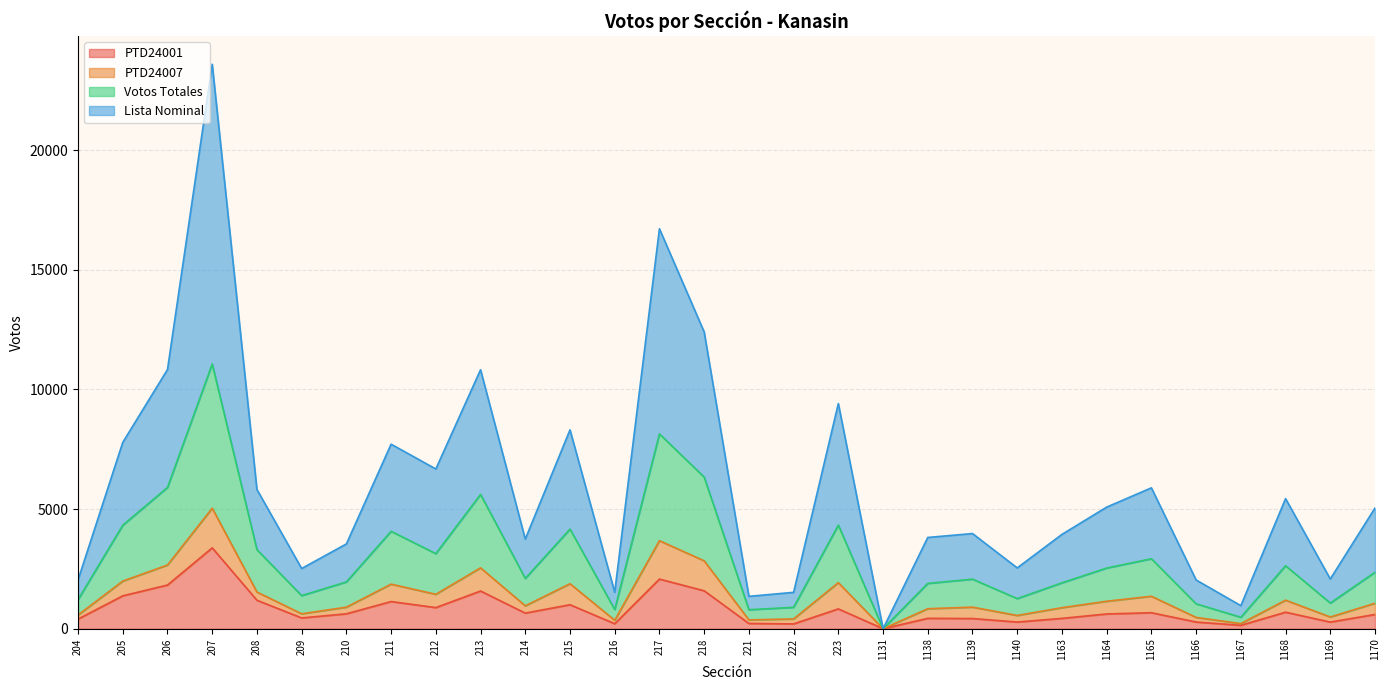

In PTD24001, how many points are higher than both neighbors (excluding endpoints)?

9